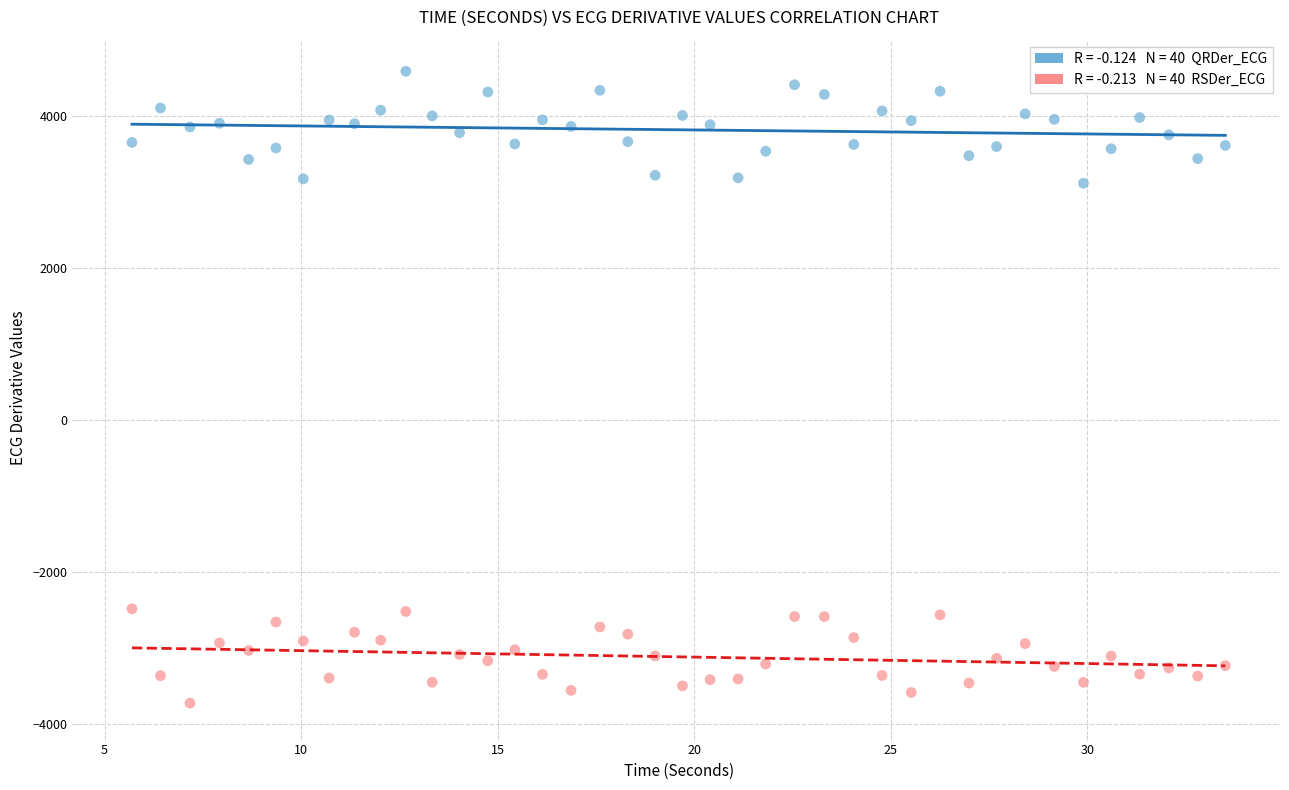

Across all data points, what is the range of X values (max minus min)?

27.8